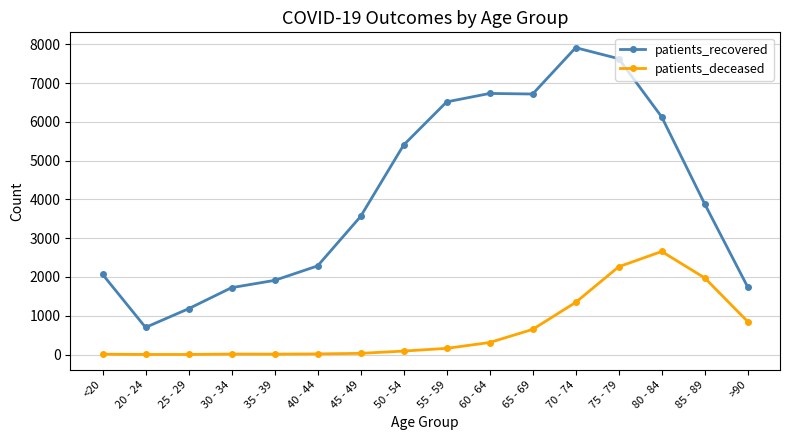

In patients_recovered, how many points are lower than both neighbors (excluding endpoints)?

2